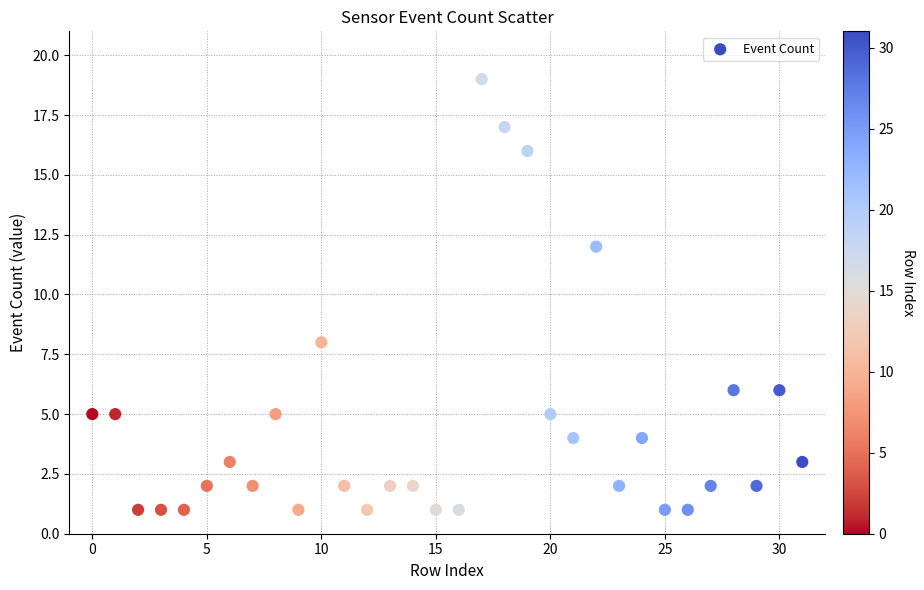

What is the range of Y values (max minus min)?

18